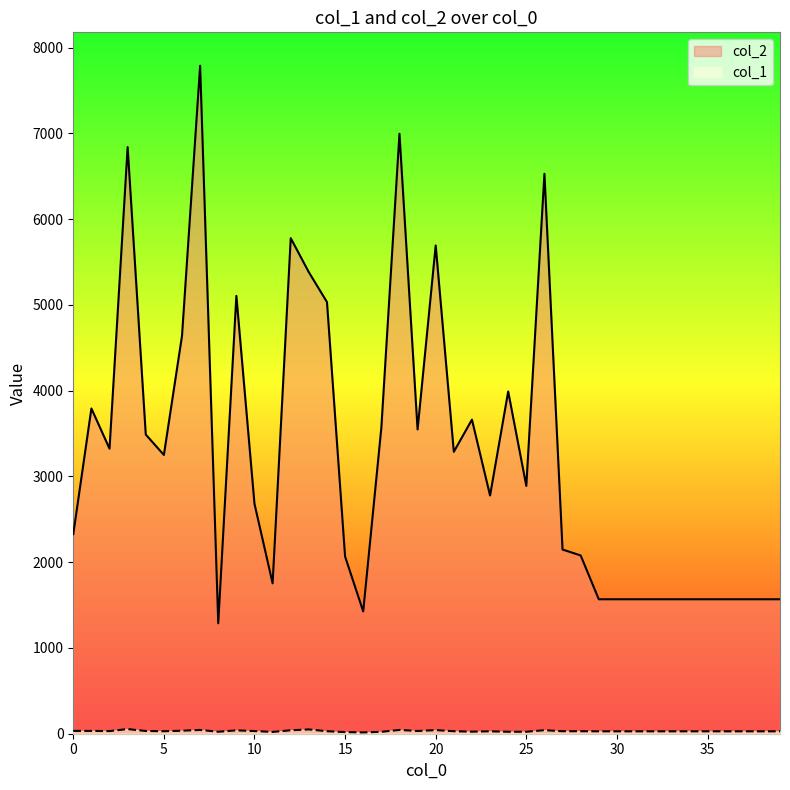

Is it true that col_2 equals 1568 at 35?

True